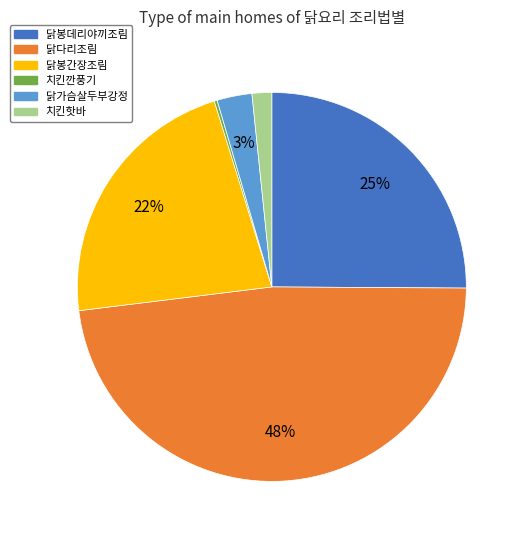

True or false: 닭봉데리야끼조림 accounts for 38% of the total.

False